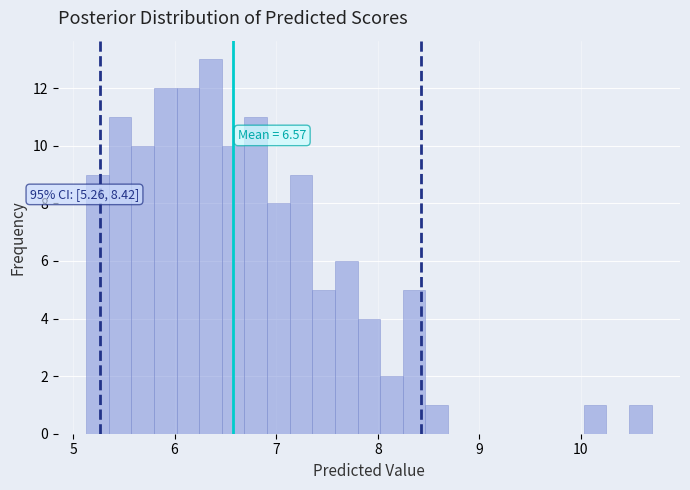

Around what value on the x-axis is the tallest bar? Give the approximate position of its centre, as read against the axis.

6.4